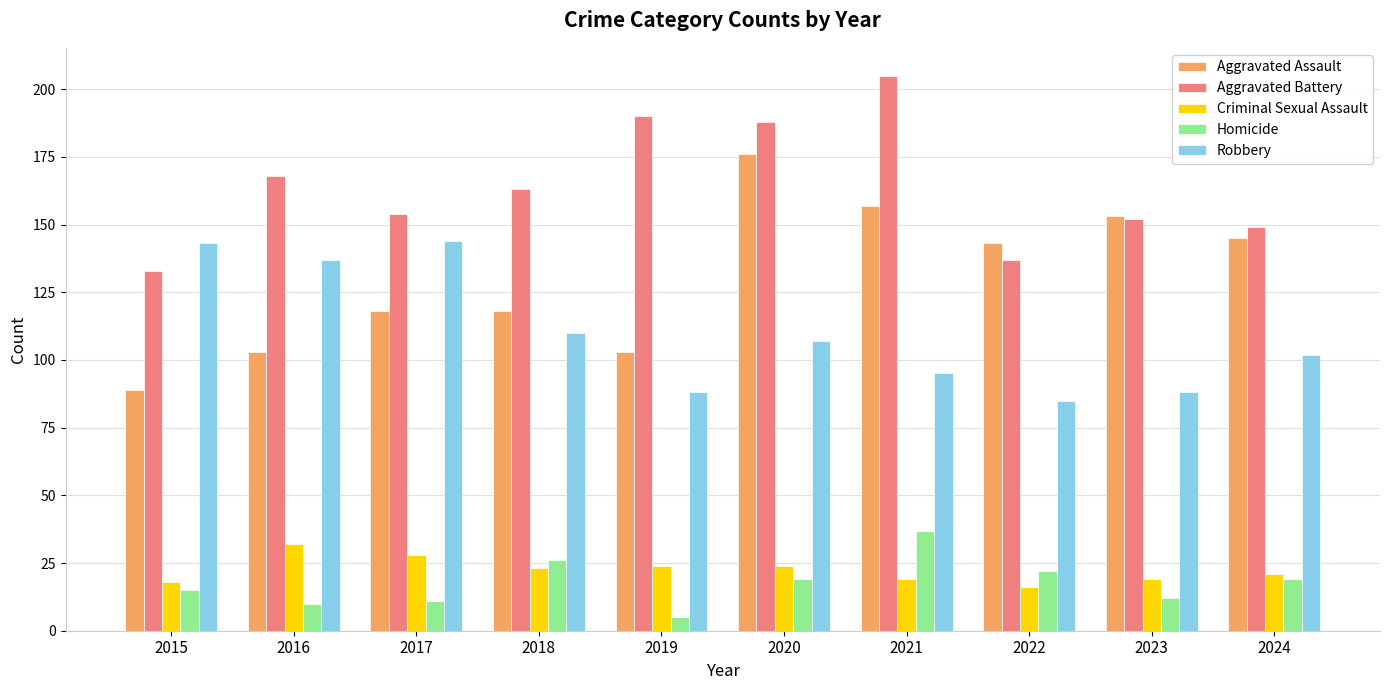

What is the value of the Homicide bar at the 6th from the left?

19